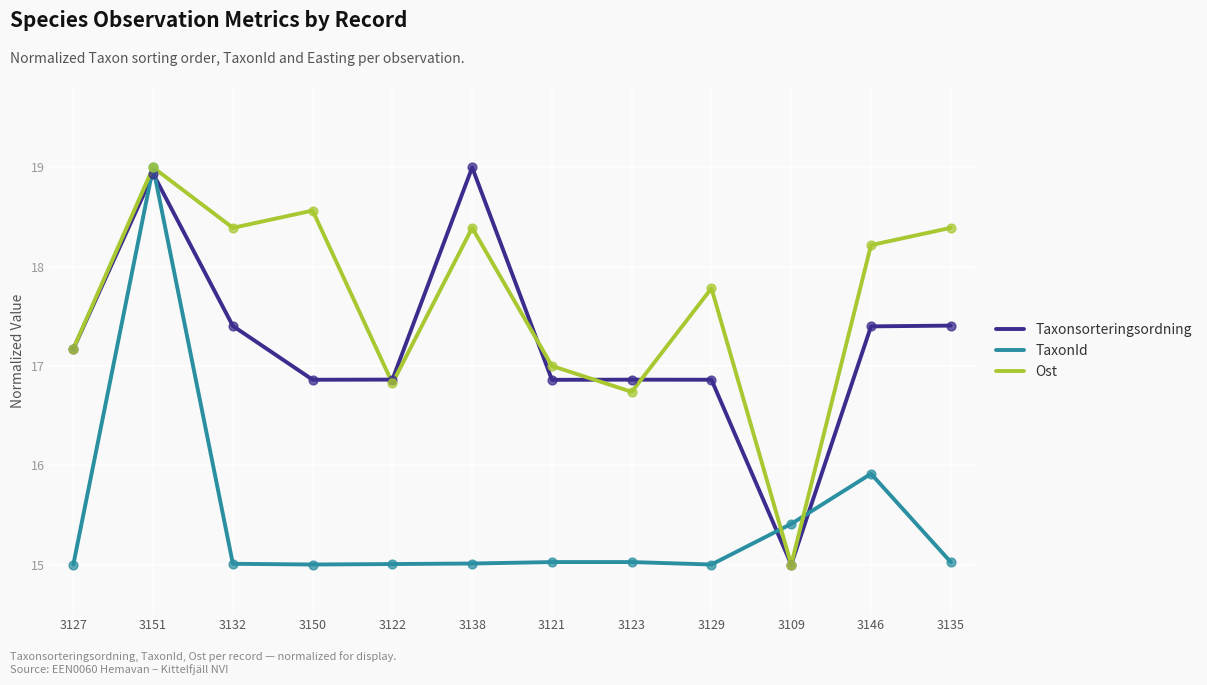

Is the value of Ost at 3129 greater than the value of Taxonsorteringsordning at 3127?

Yes